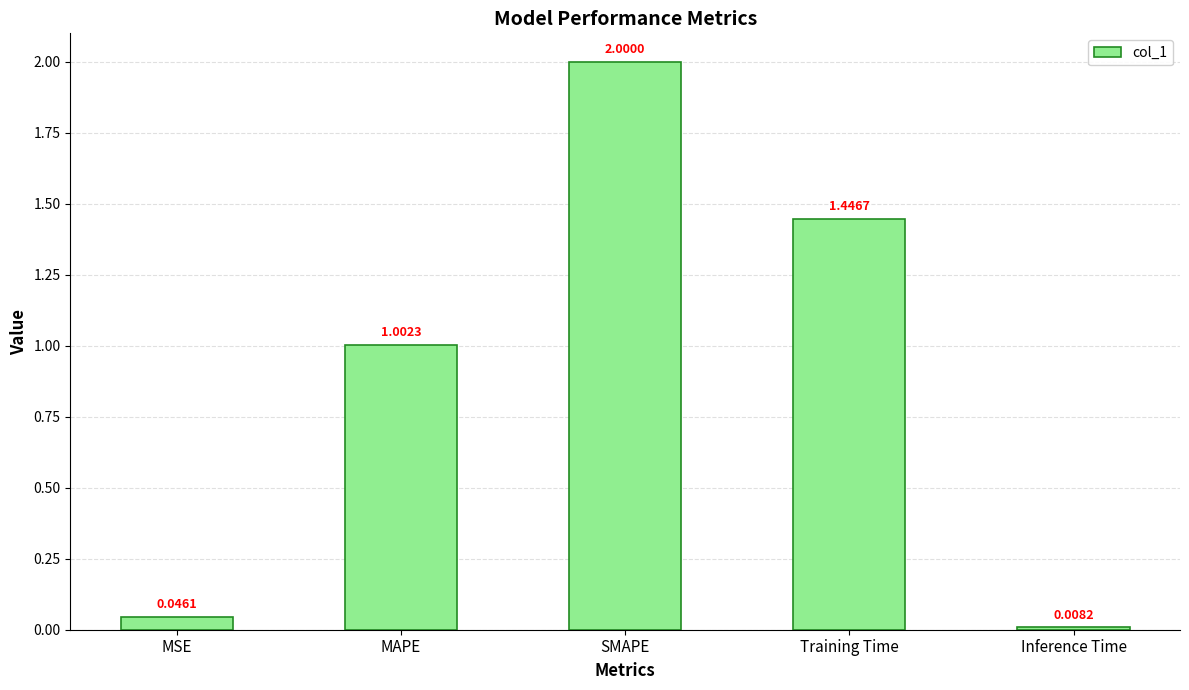

Count the number of data series in this chart.

1